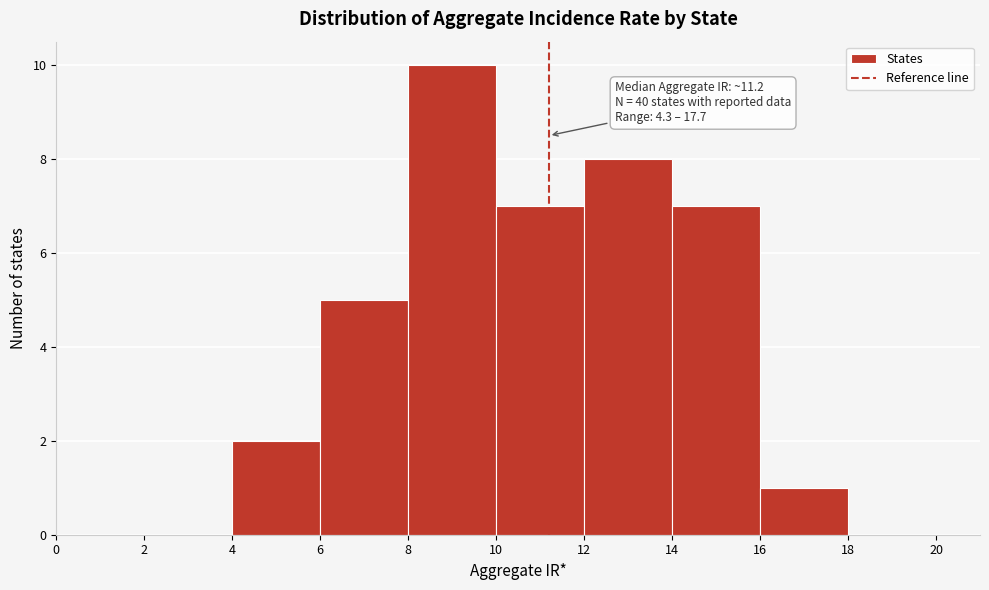

Which range on the x-axis has the tallest bar?

8 to 10